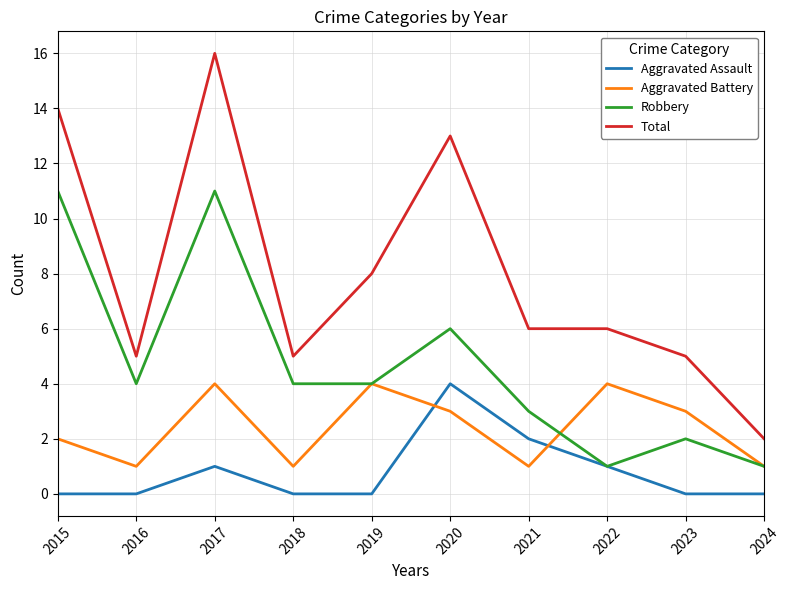

Reading right to left, list all the values displayed in this chart.

Aggravated Assault: 2024=0	2023=0	2022=1	2021=2	2020=4	2019=0	2018=0	2017=1	2016=0	2015=0
Aggravated Battery: 2024=1	2023=3	2022=4	2021=1	2020=3	2019=4	2018=1	2017=4	2016=1	2015=2
Robbery: 2024=1	2023=2	2022=1	2021=3	2020=6	2019=4	2018=4	2017=11	2016=4	2015=11
Total: 2024=2	2023=5	2022=6	2021=6	2020=13	2019=8	2018=5	2017=16	2016=5	2015=14